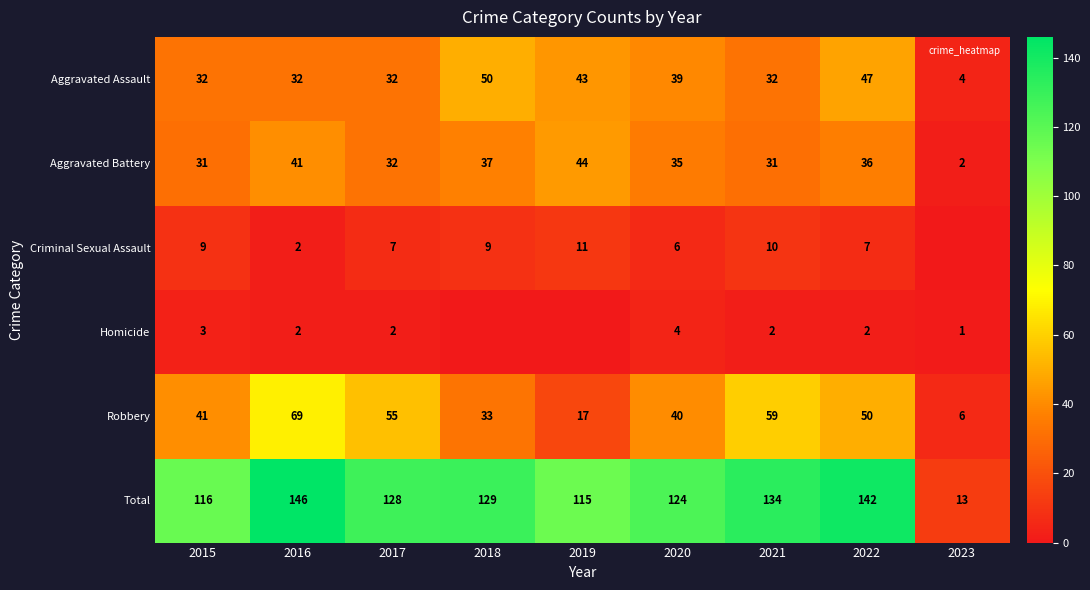

How many values in the Aggravated Assault series exceed 32?

4